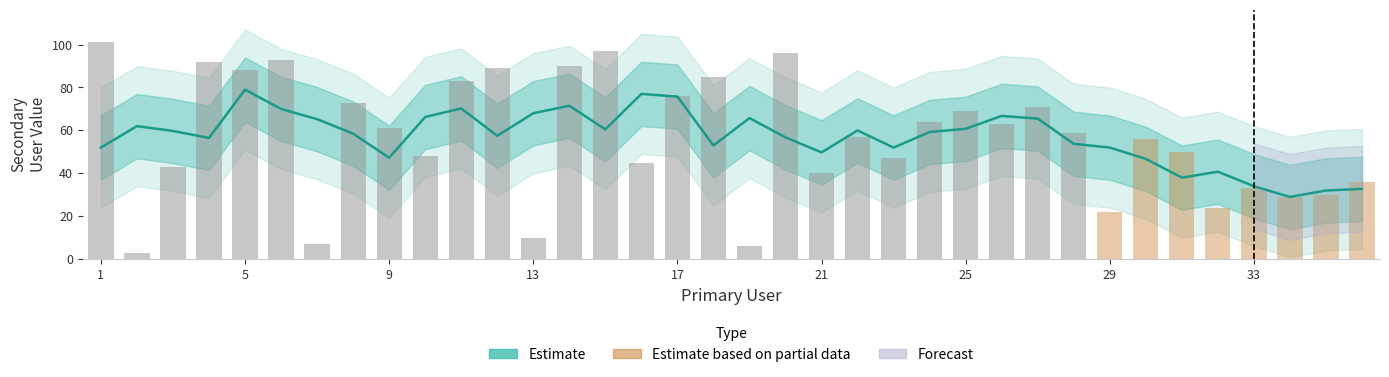

Is it true that the value at 19 is 3?

False